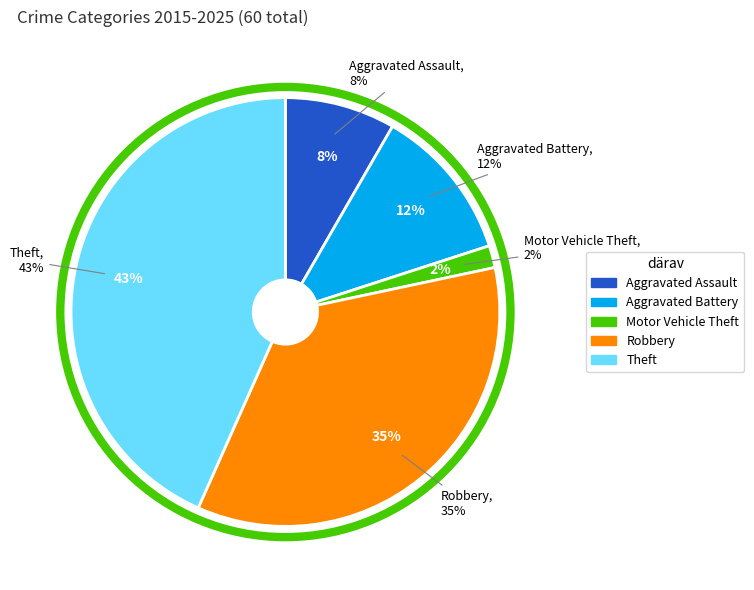

Does Aggravated Assault represent more than half of the total?

No